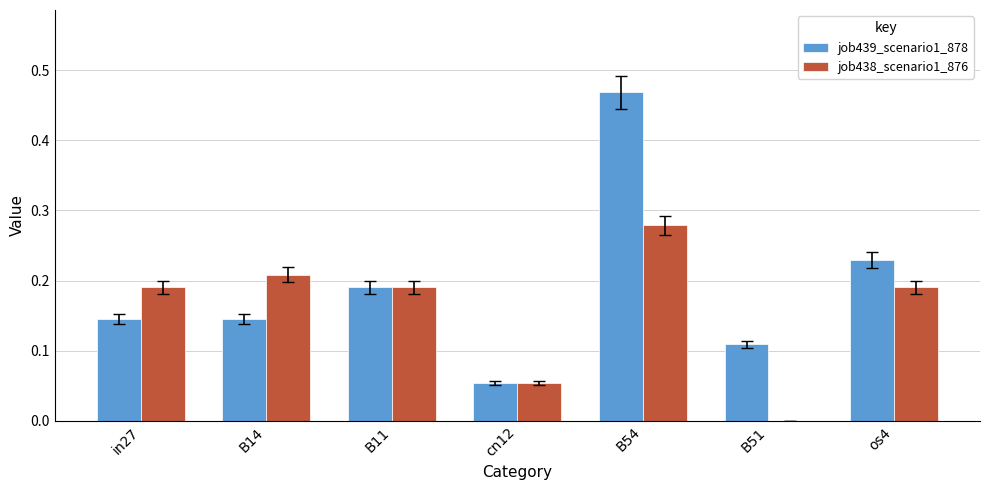

At which category is the sum across all series the highest?

B54